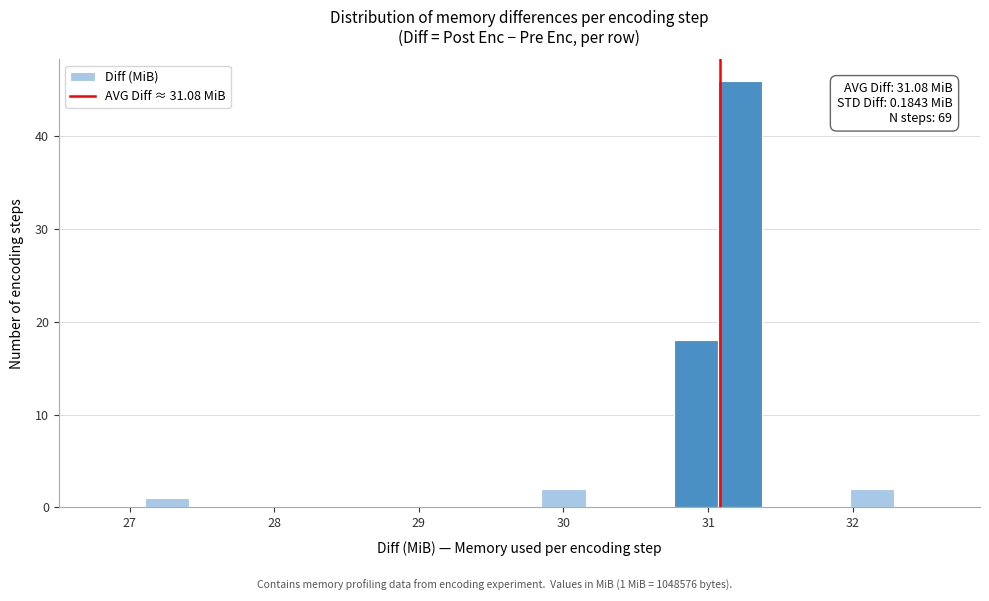

Around what value on the x-axis is the tallest bar? Give the approximate position of its centre, as read against the axis.

31.2